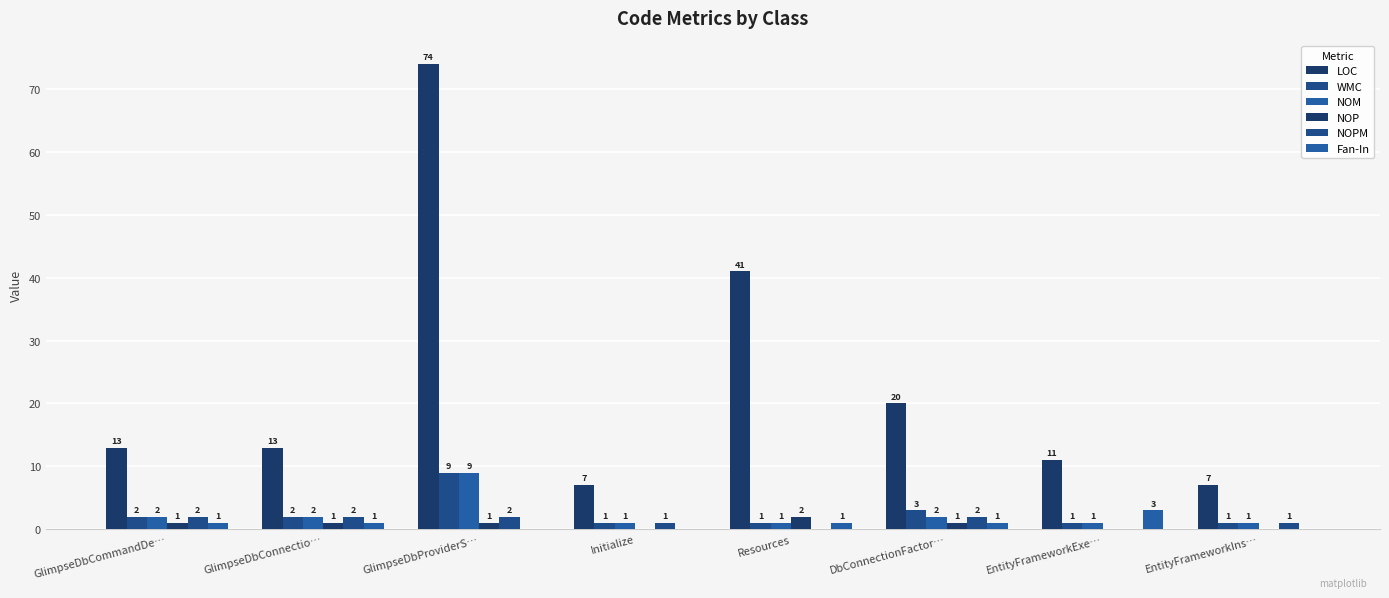

Are the bars grouped side by side (vs. stacked)?

Yes